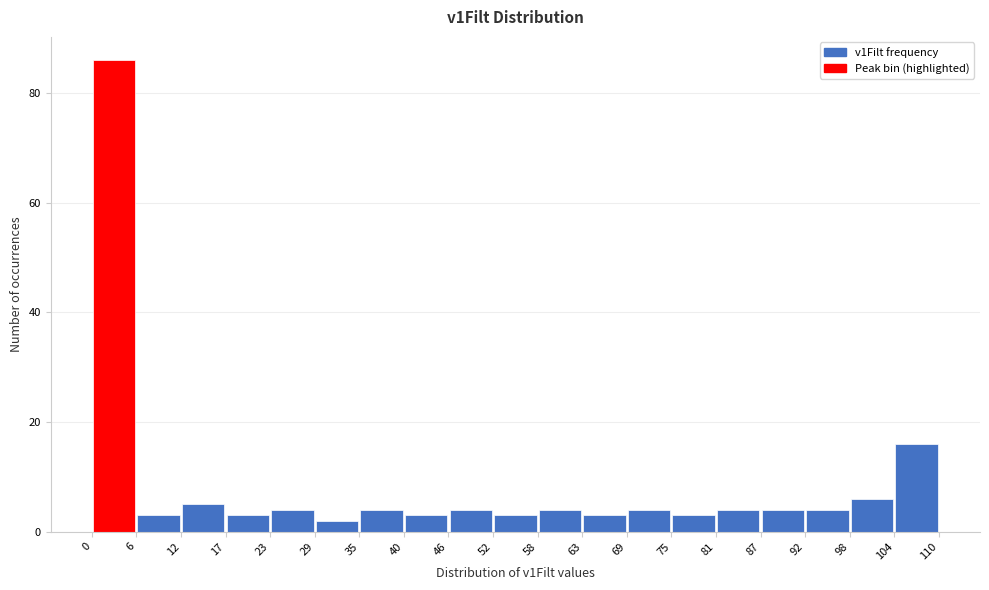

Which range on the x-axis has the tallest bar?

0 to 6